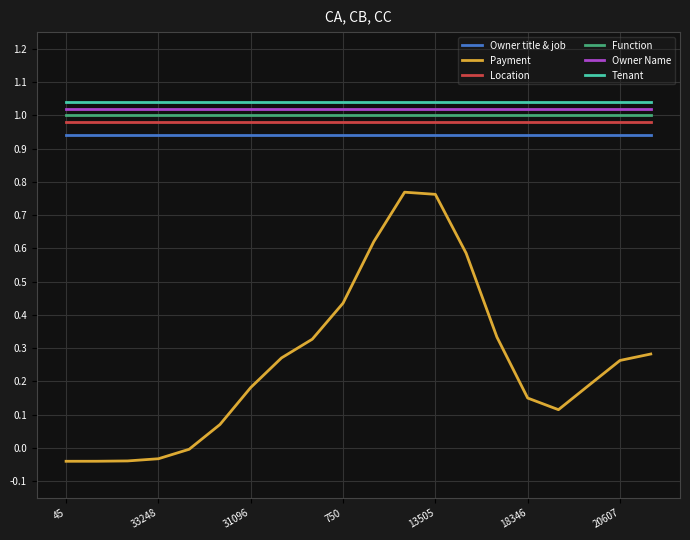

What is the value of the Payment point at the 11th from the left?

0.6